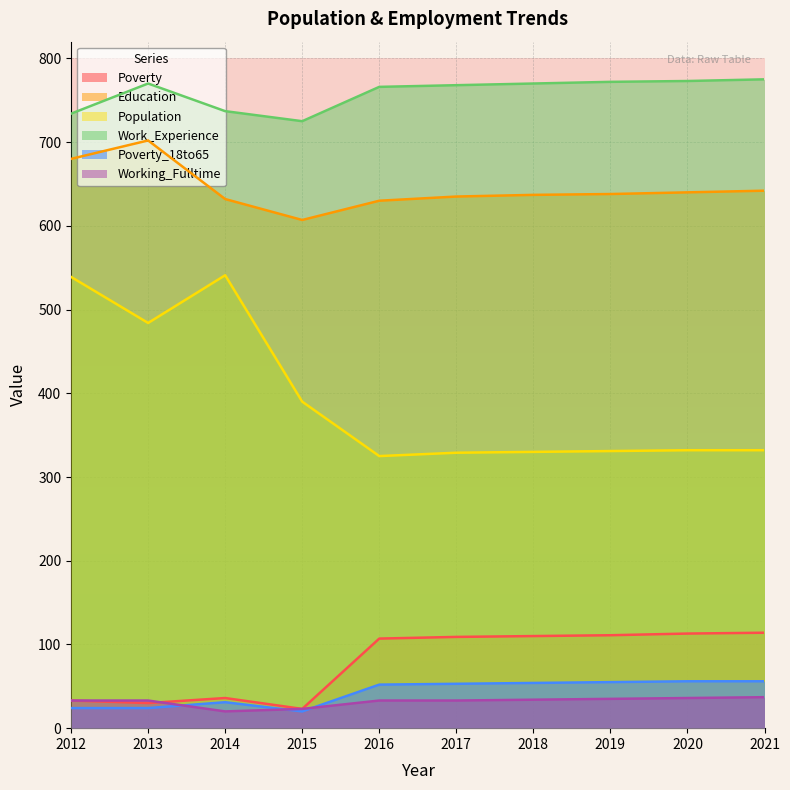

Read the Education value at 2015, to the nearest 5.

605